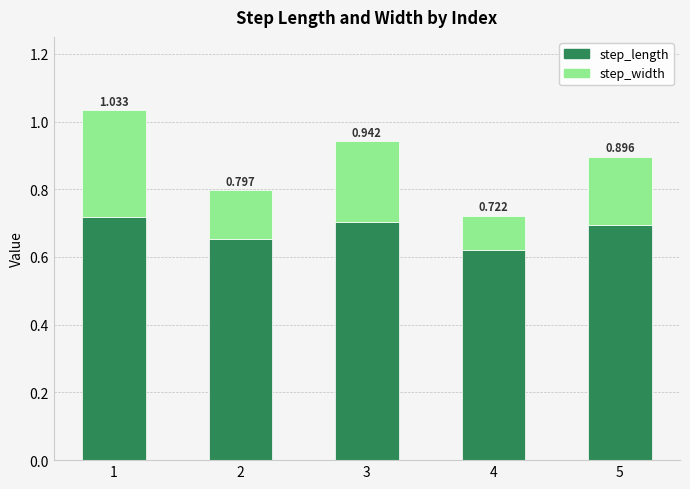

The step_width series shows 0.2 at 5. True or false?

True